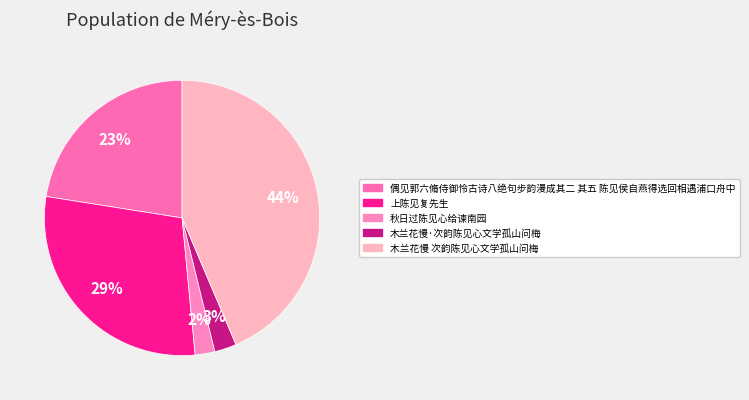

How many segments does this pie chart have?

5